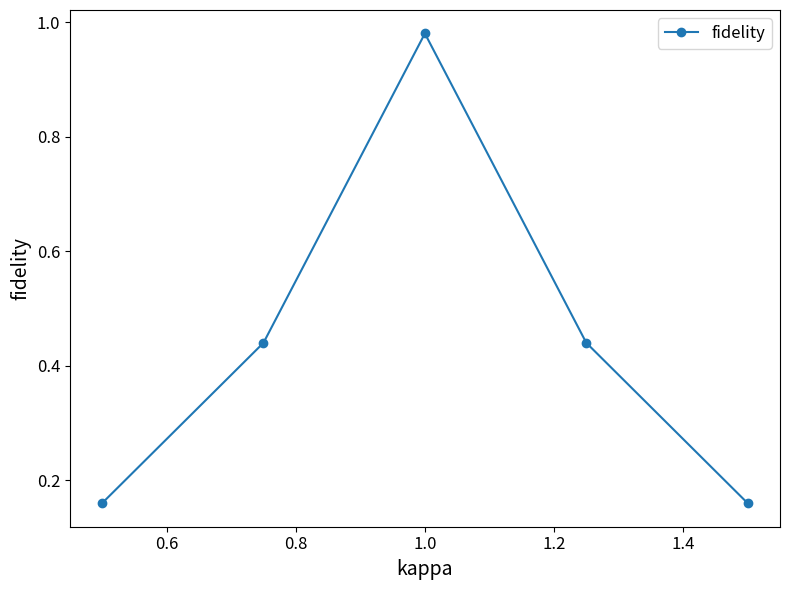

What is the difference between the maximum and minimum values?

0.8